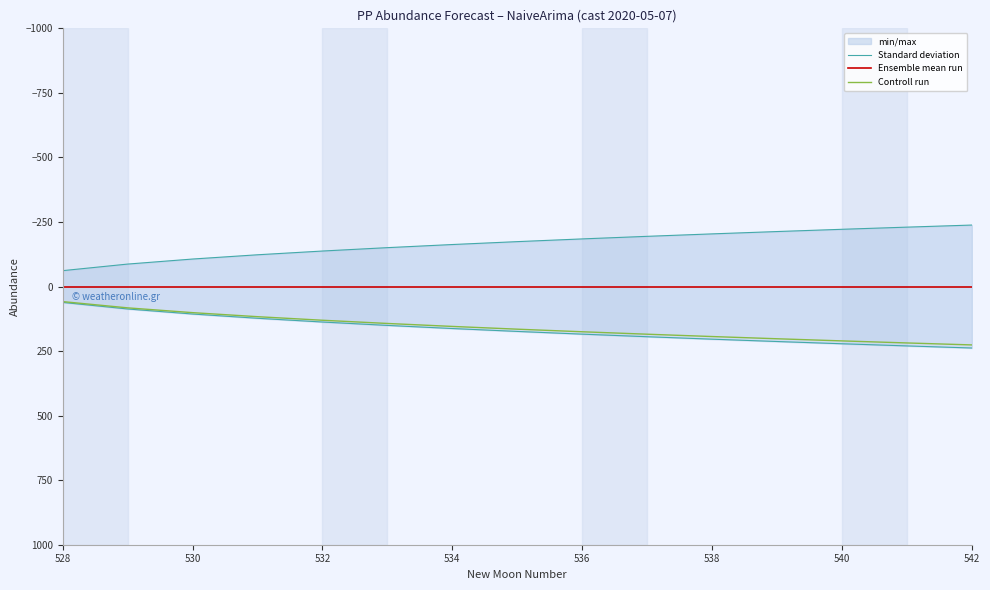

Which series has the largest total across all categories?

Controll run